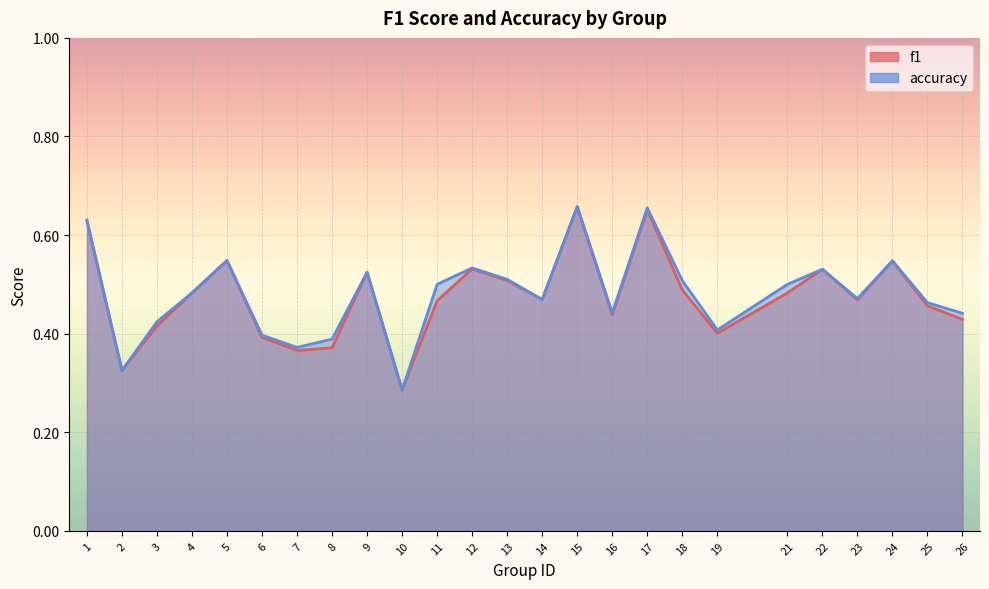

Count the accuracy values in the range 0 to 1.

25